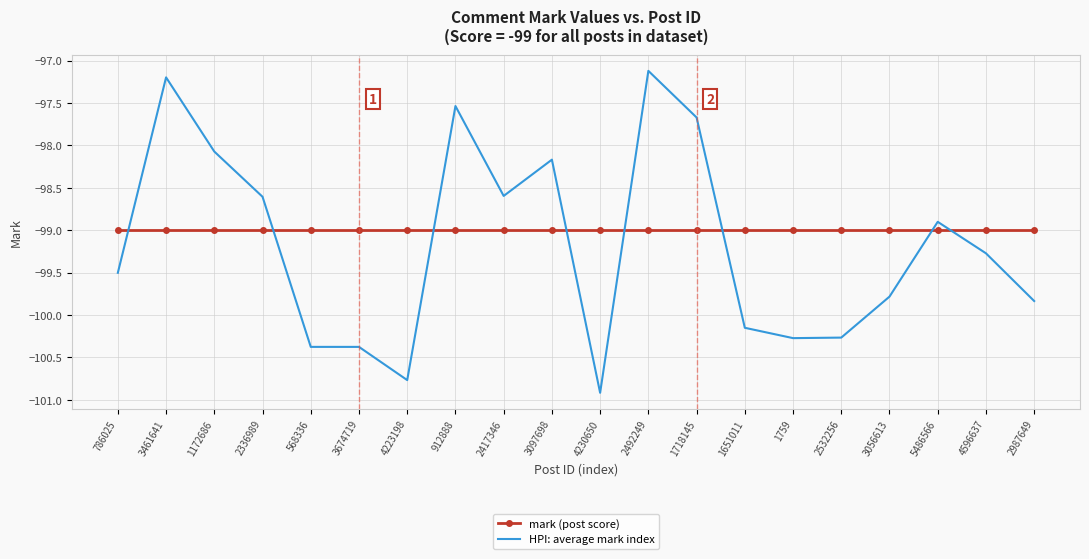

Read the HPI: average mark index value at 2417346.

-98.6